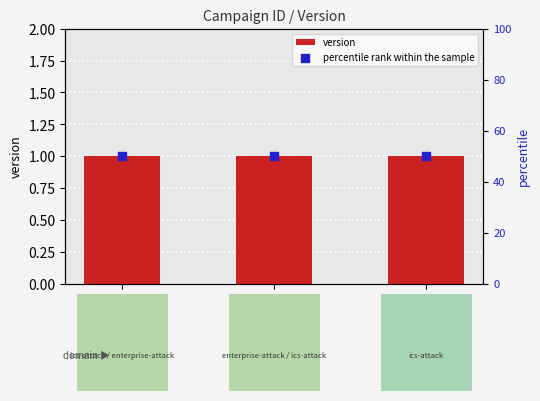

At which category is the sum across all series the highest?

C0028